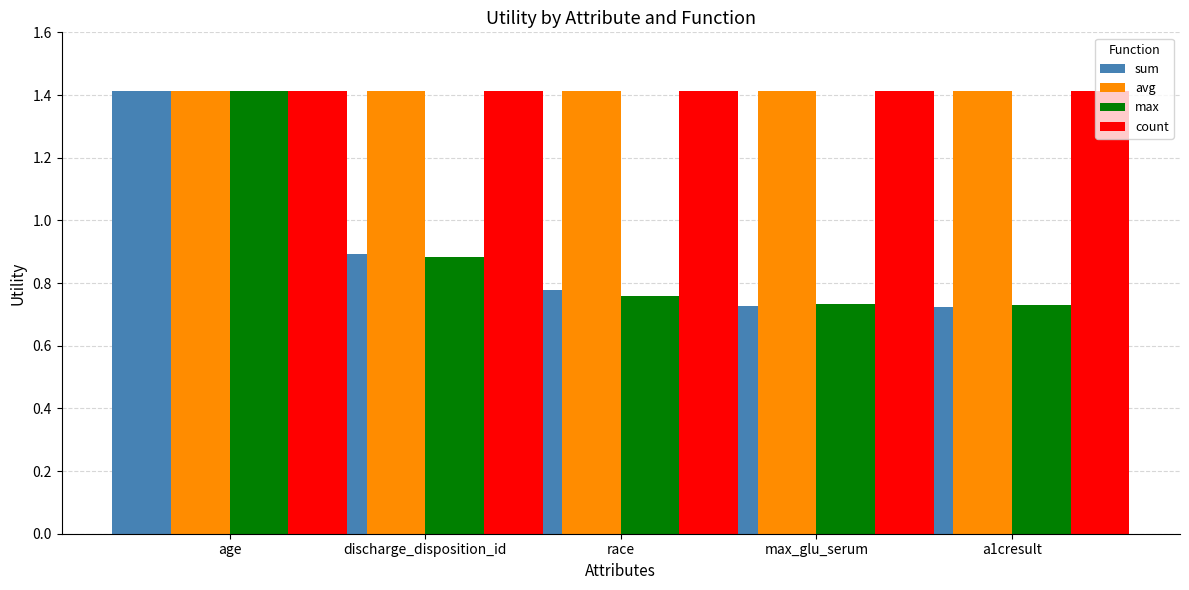

What is the sum of all sum values?

4.5